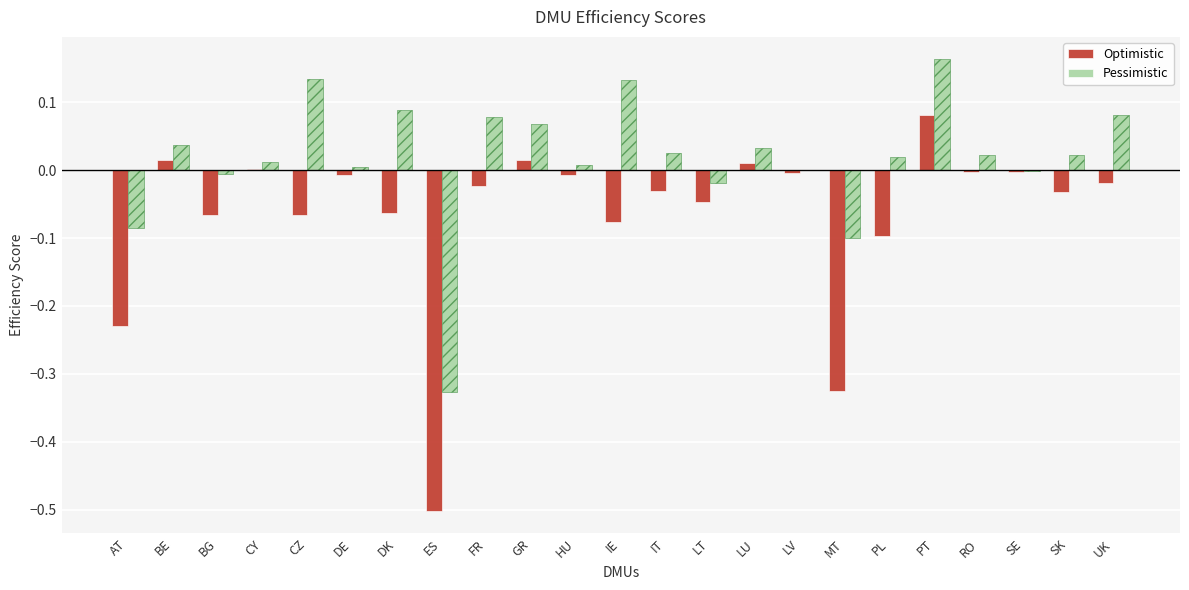

Reading left to right, extract all data points from this chart.

Optimistic: -0.2	0.0	-0.1	0.0	-0.1	-0.0	-0.1	-0.5	-0.0	0.0	-0.0	-0.1	-0.0	-0.0	0.0	-0.0	-0.3	-0.1	0.1	-0.0	-0.0	-0.0	-0.0
Pessimistic: -0.1	0.0	-0.0	0.0	0.1	0.0	0.1	-0.3	0.1	0.1	0.0	0.1	0.0	-0.0	0.0	0.0	-0.1	0.0	0.2	0.0	-0.0	0.0	0.1